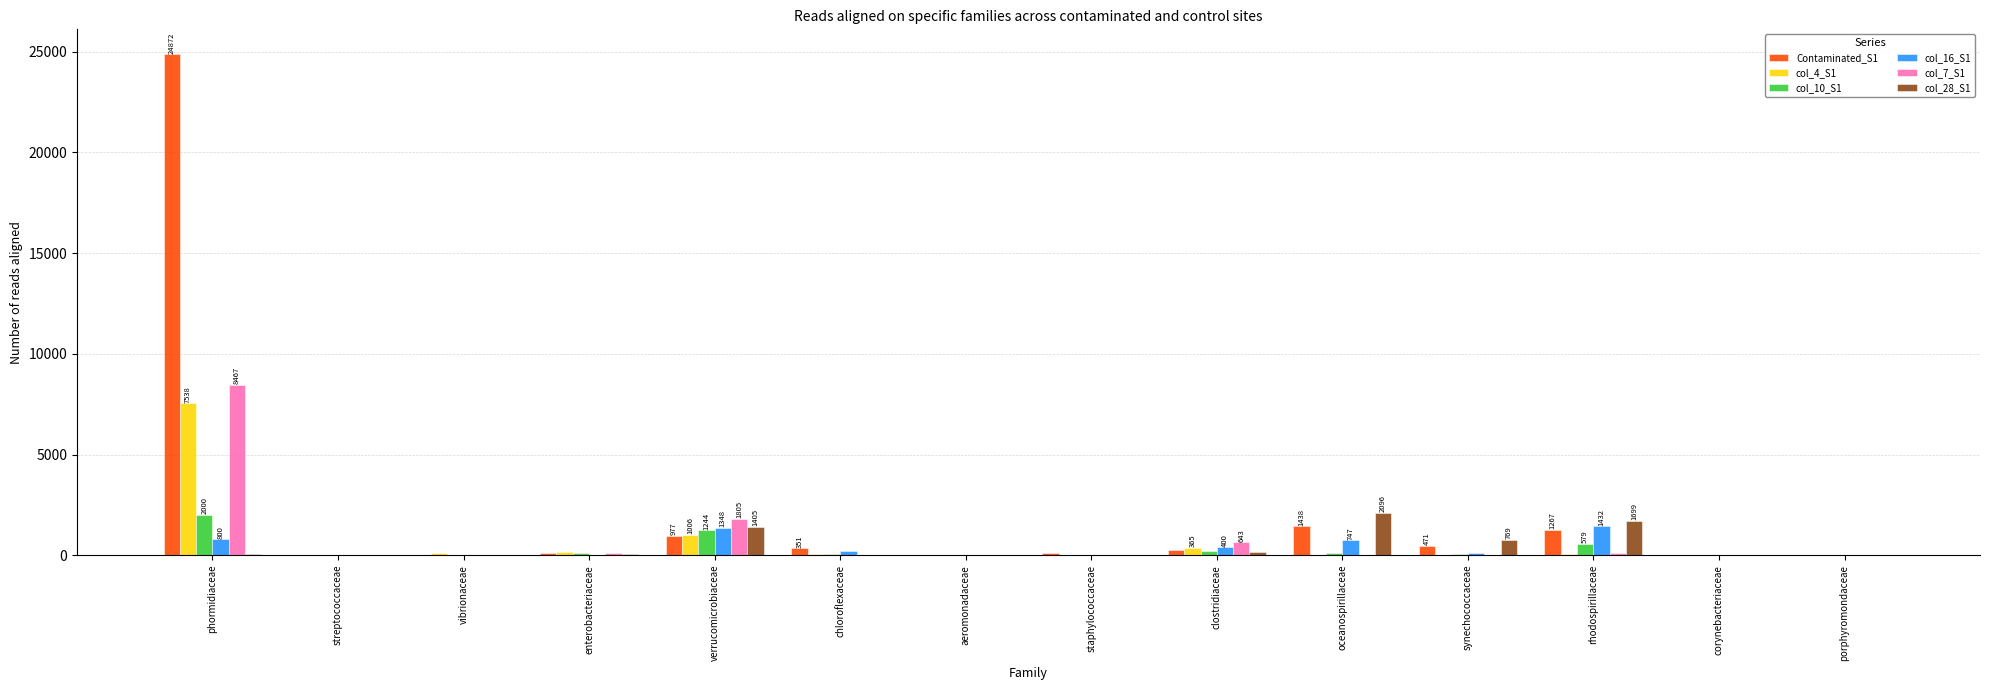

The value of Contaminated_S1 at verrucomicrobiaceae is 977. True or false?

True